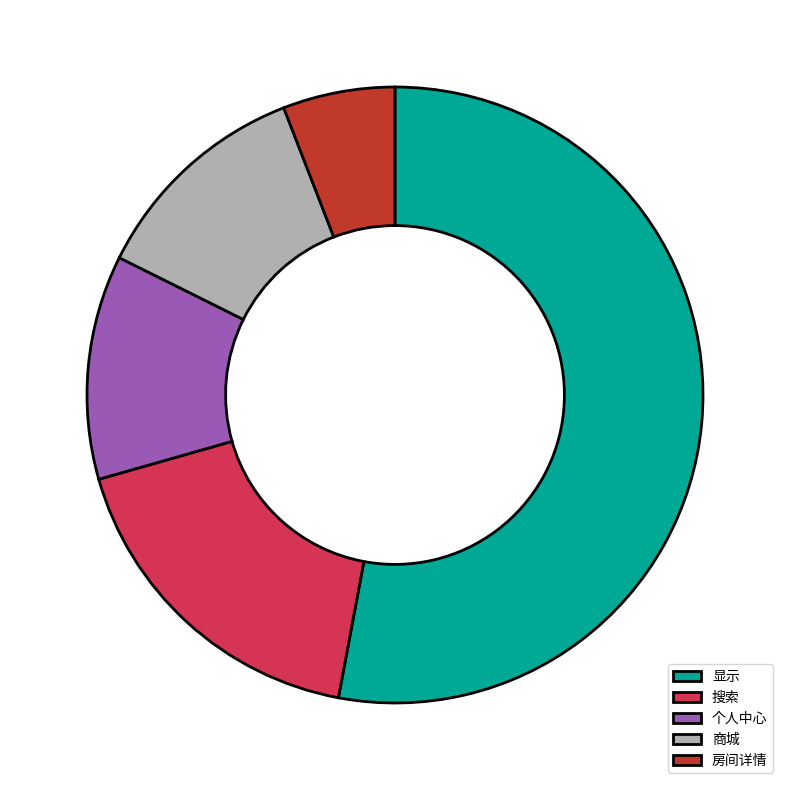

Which slice is the largest?

显示